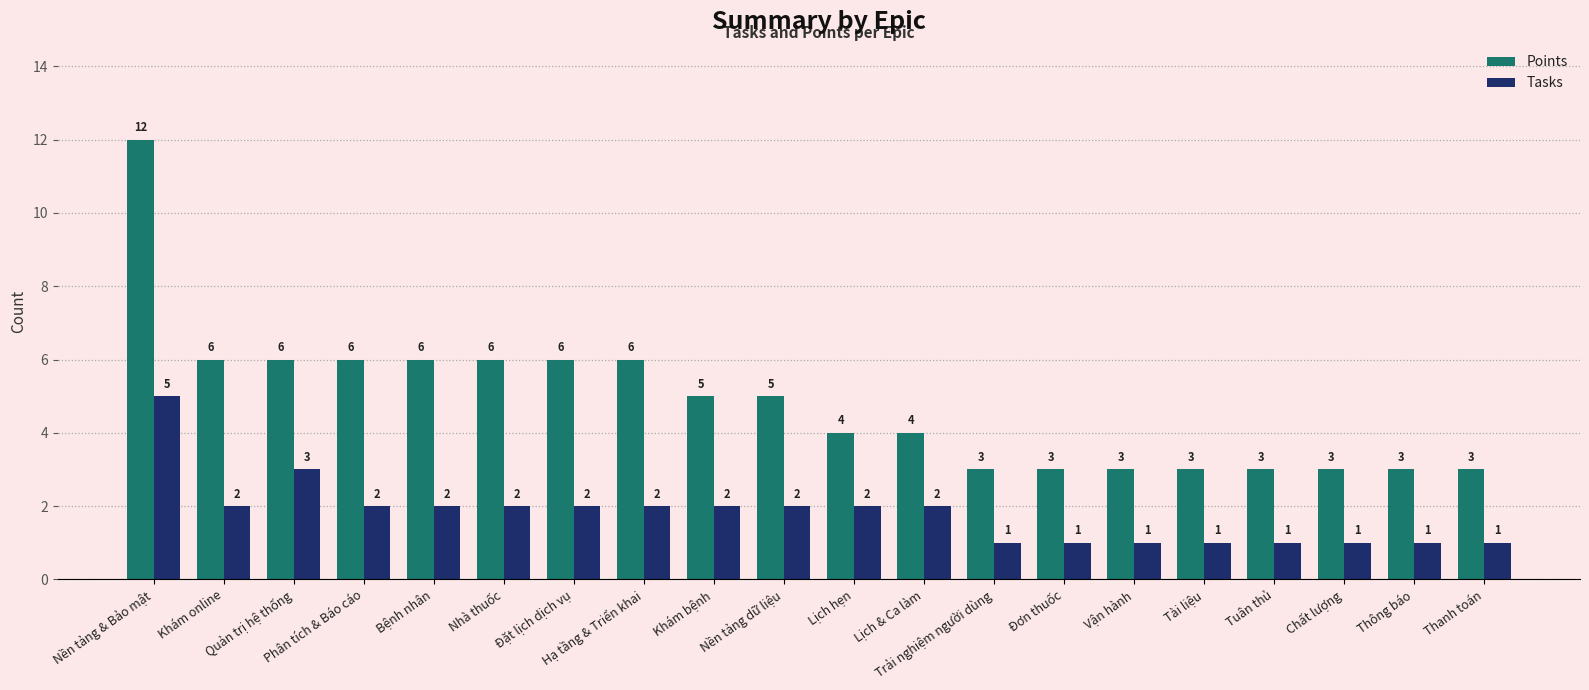

Rank the series by their average value, from lowest to highest.

Tasks, Points